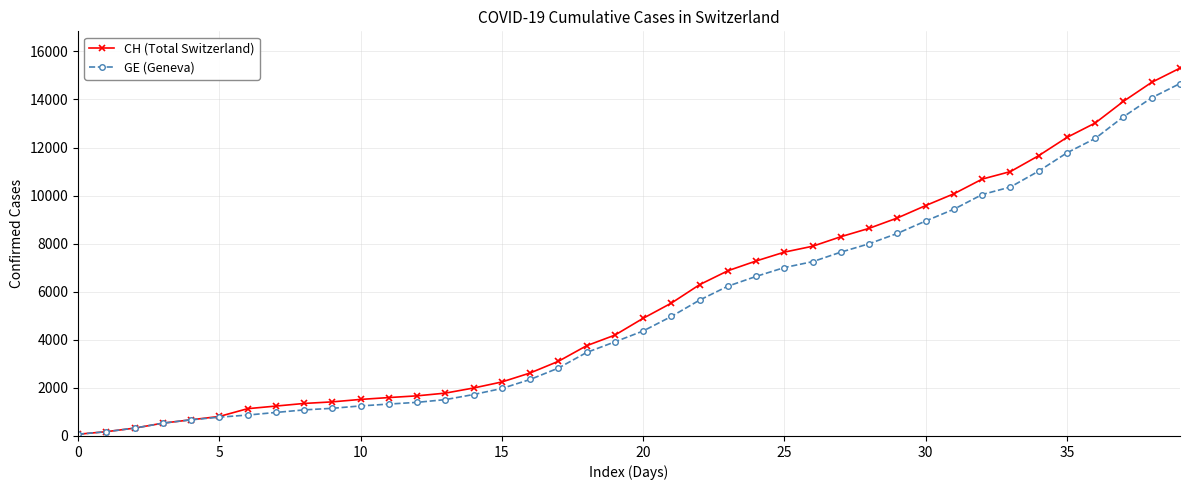

What is the greatest value displayed?

15304